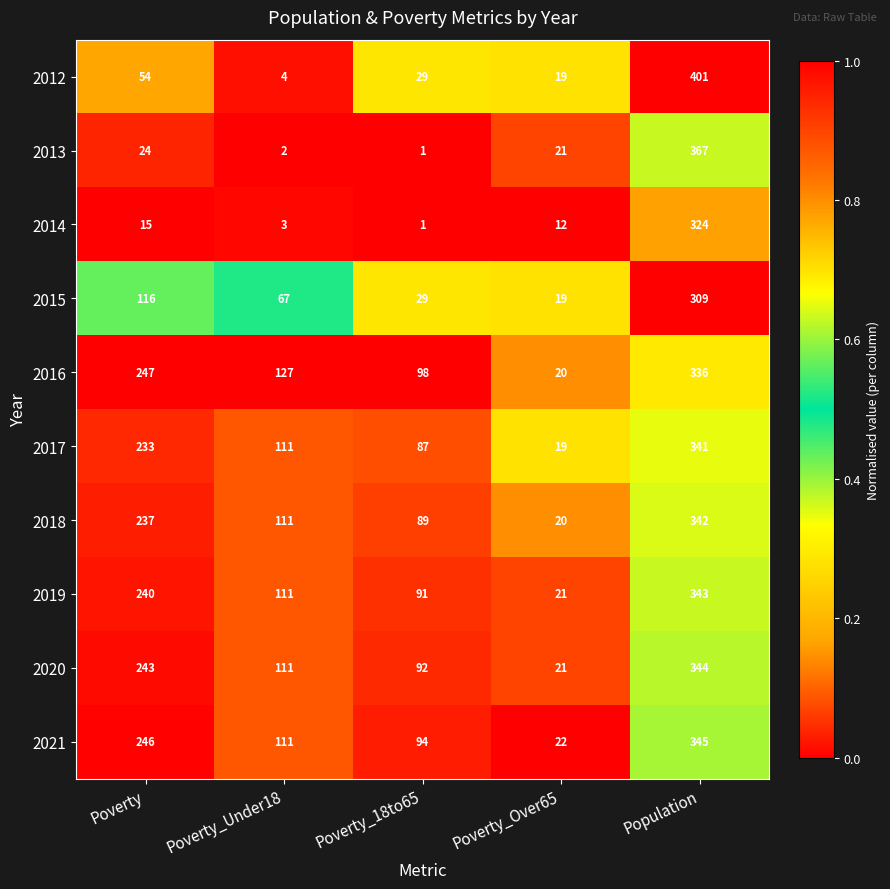

True or false: 2014 has a value of 20 at Poverty.

False